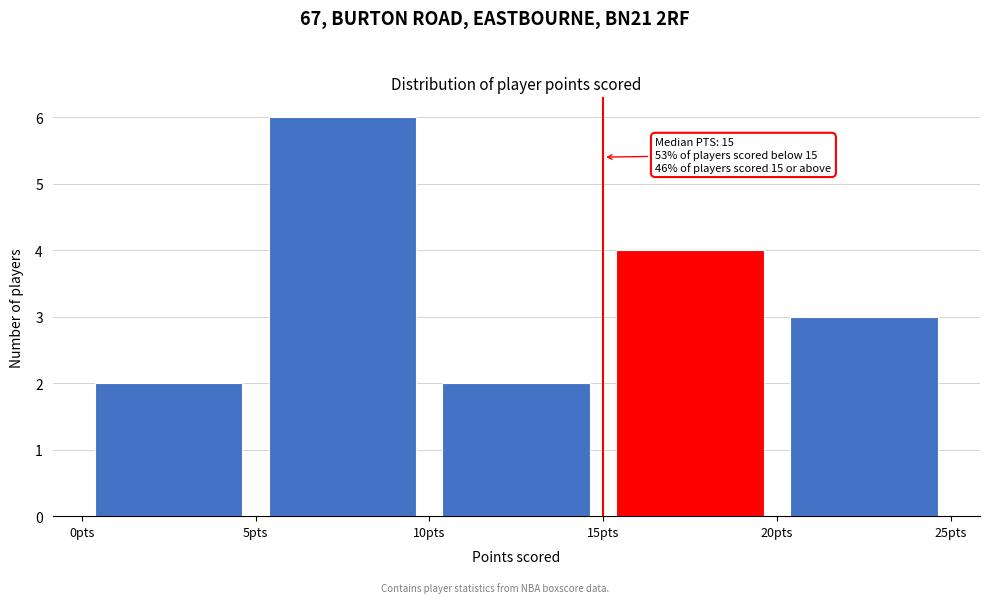

Over which range of the x-axis is the bar tallest?

5 to 10